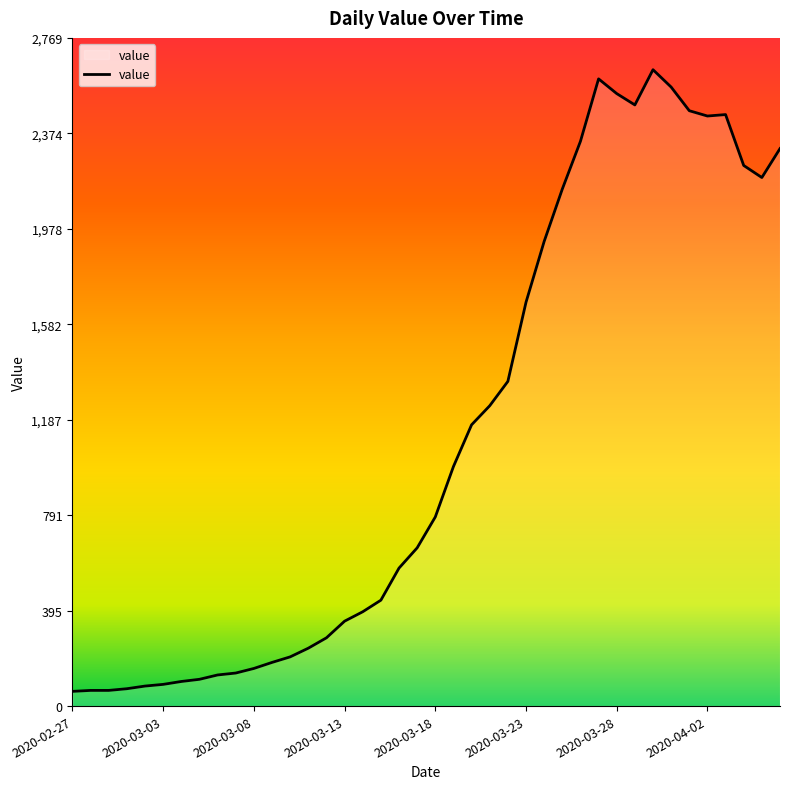

How many values are below 784?

20